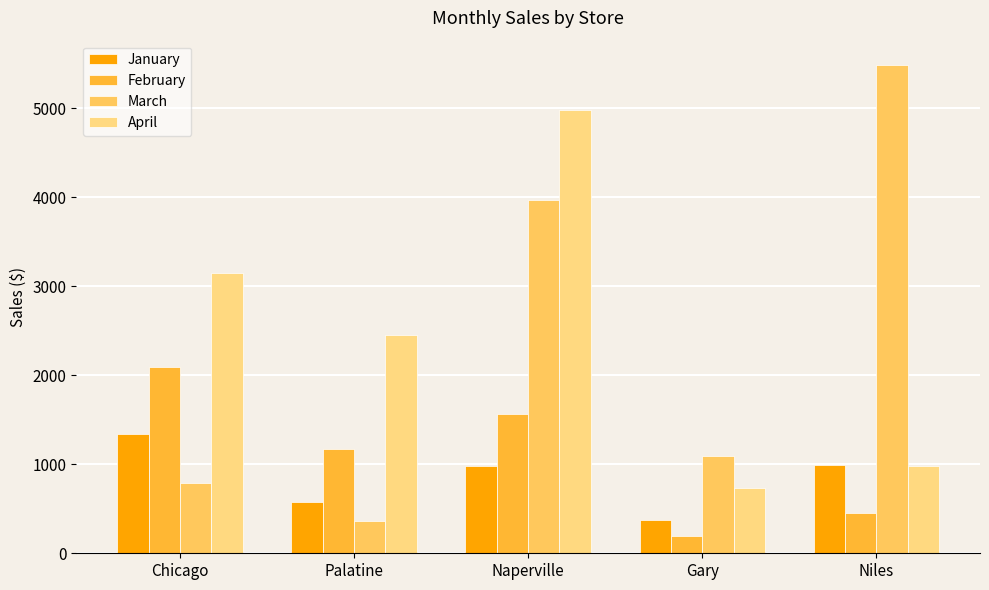

List the labels in order of March value, largest first.

Niles, Naperville, Gary, Chicago, Palatine